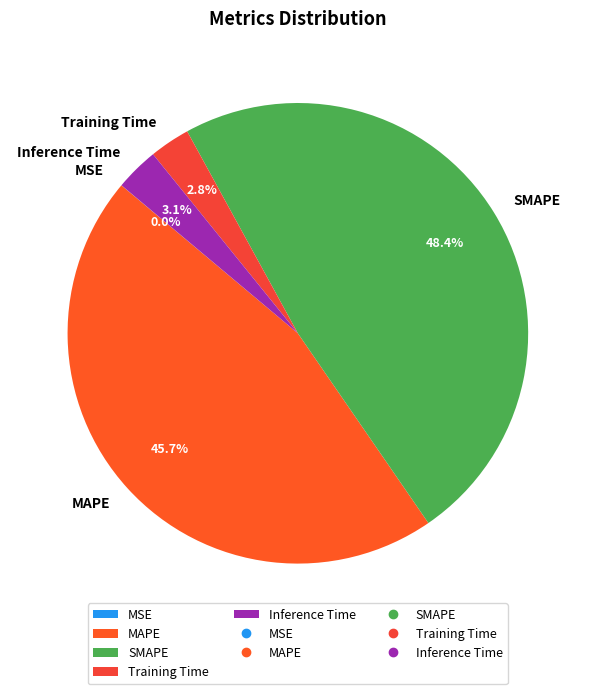

Is there any slice that represents more than half of the pie?

No